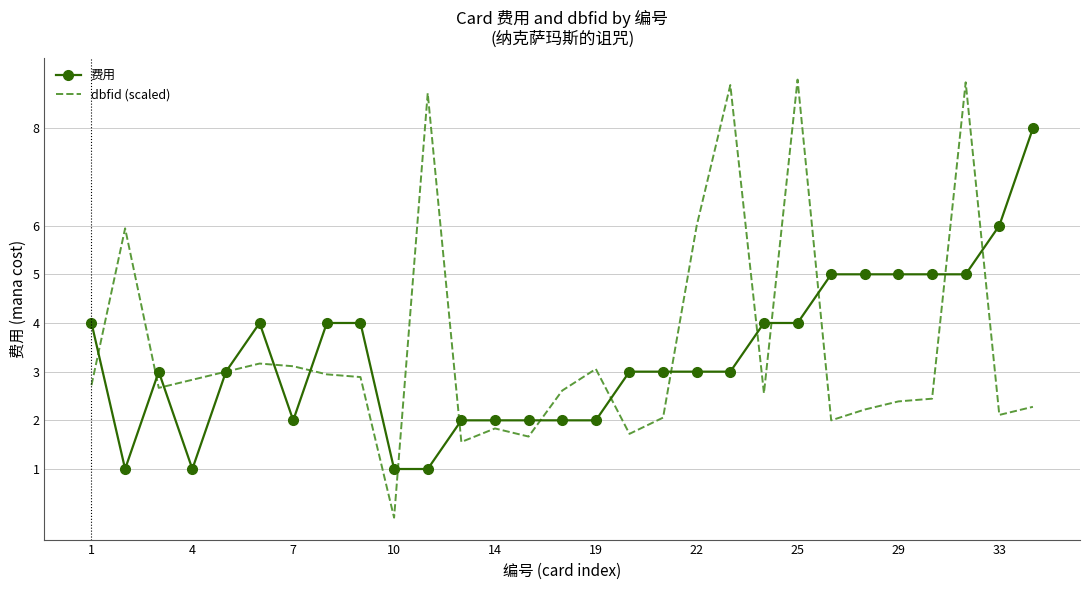

What is the maximum value shown in the chart?

9.0